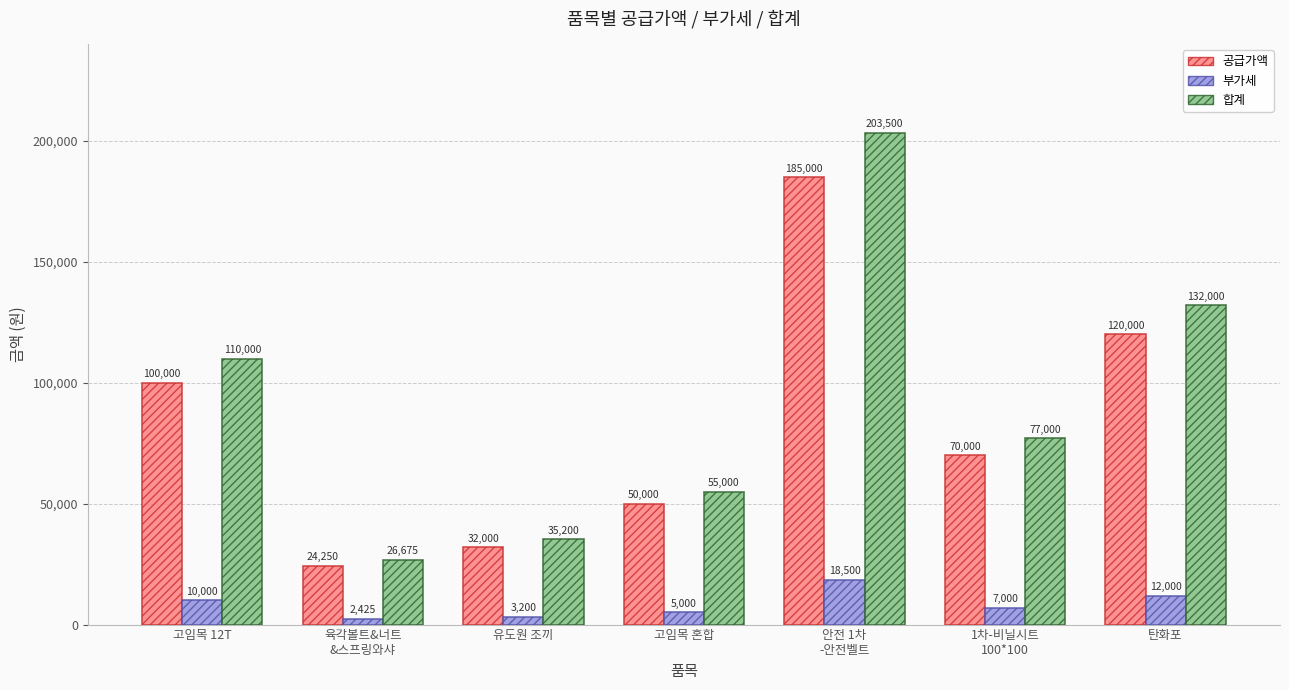

Is it true that 부가세 equals 5000 at 고임목 혼합?

True